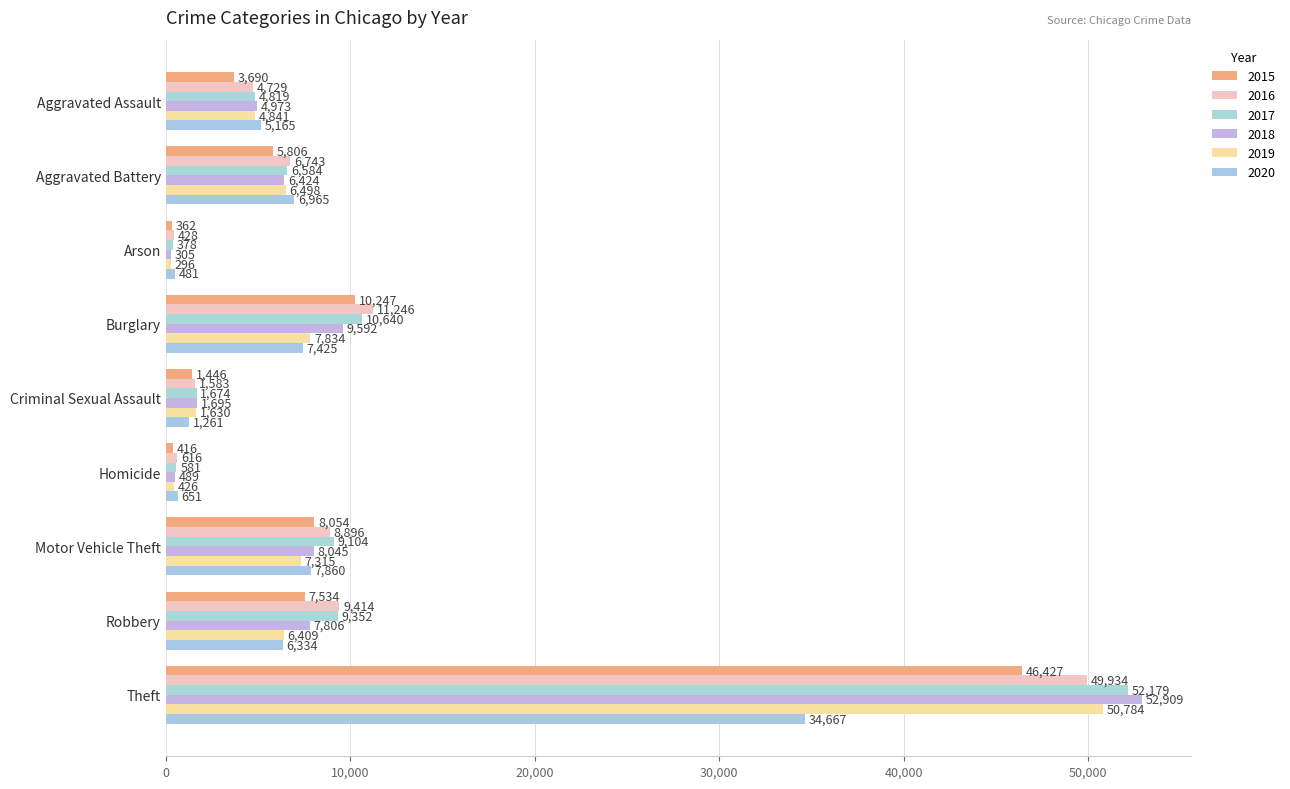

How many values in the 2018 series are below 6424?

4